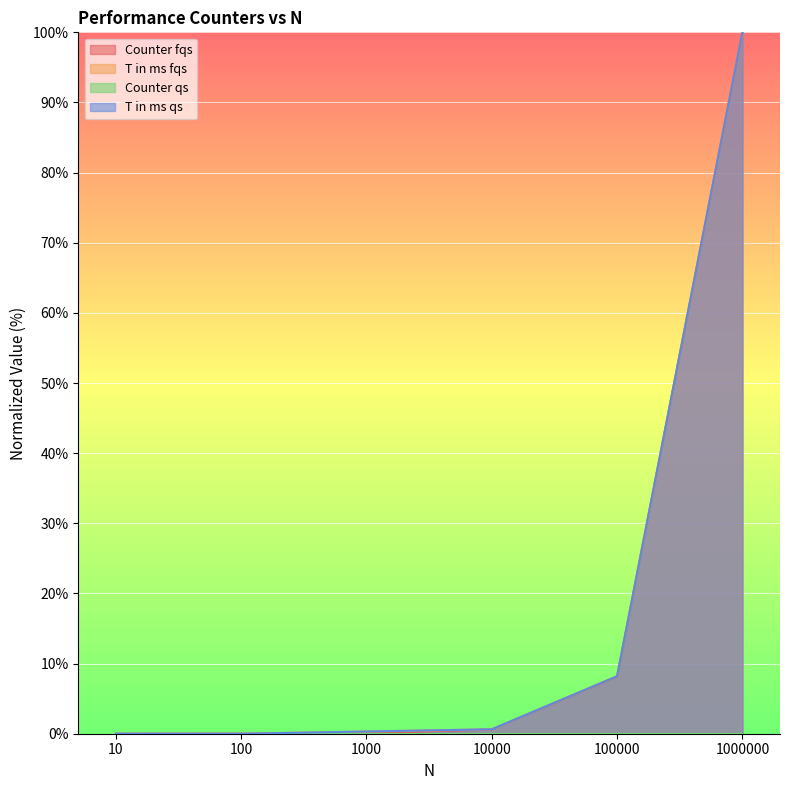

True or false: T in ms qs and Counter fqs cross at least once.

True